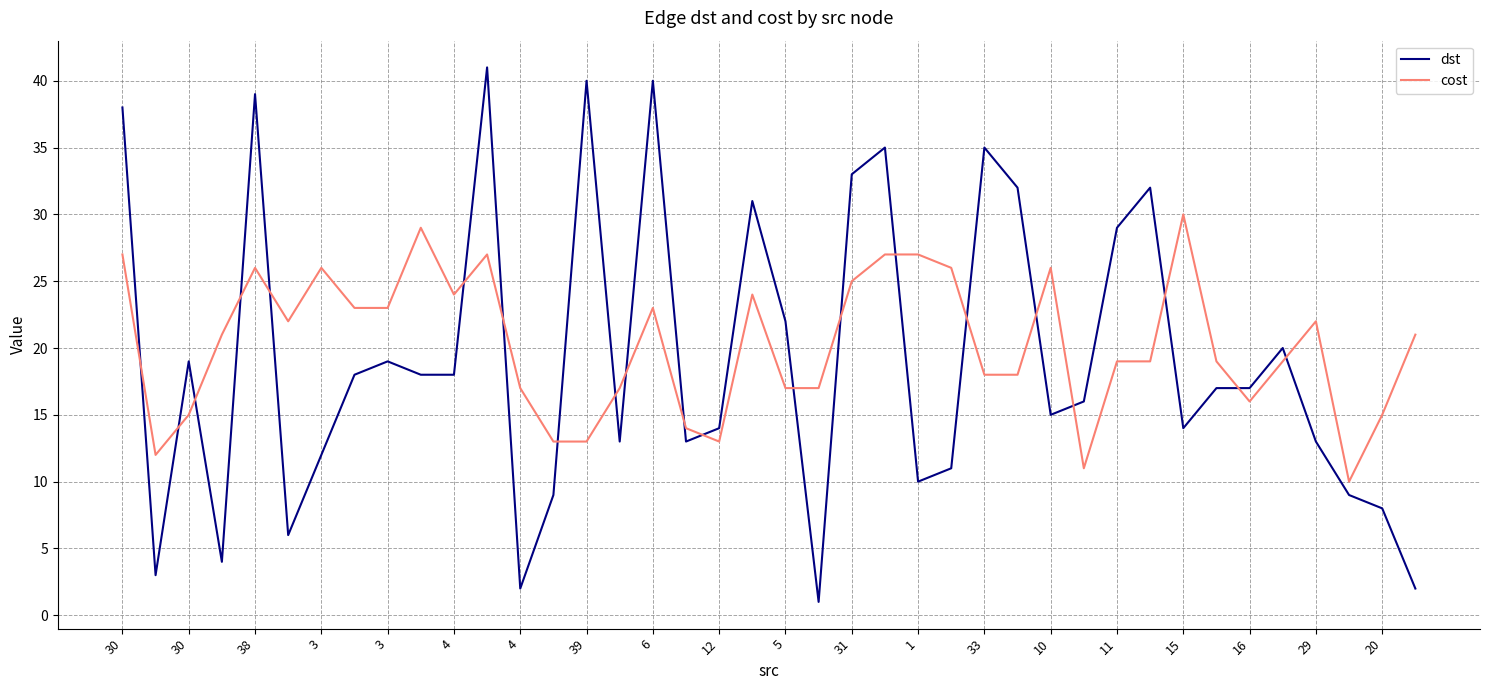

True or false: dst and cost intersect in this chart.

True